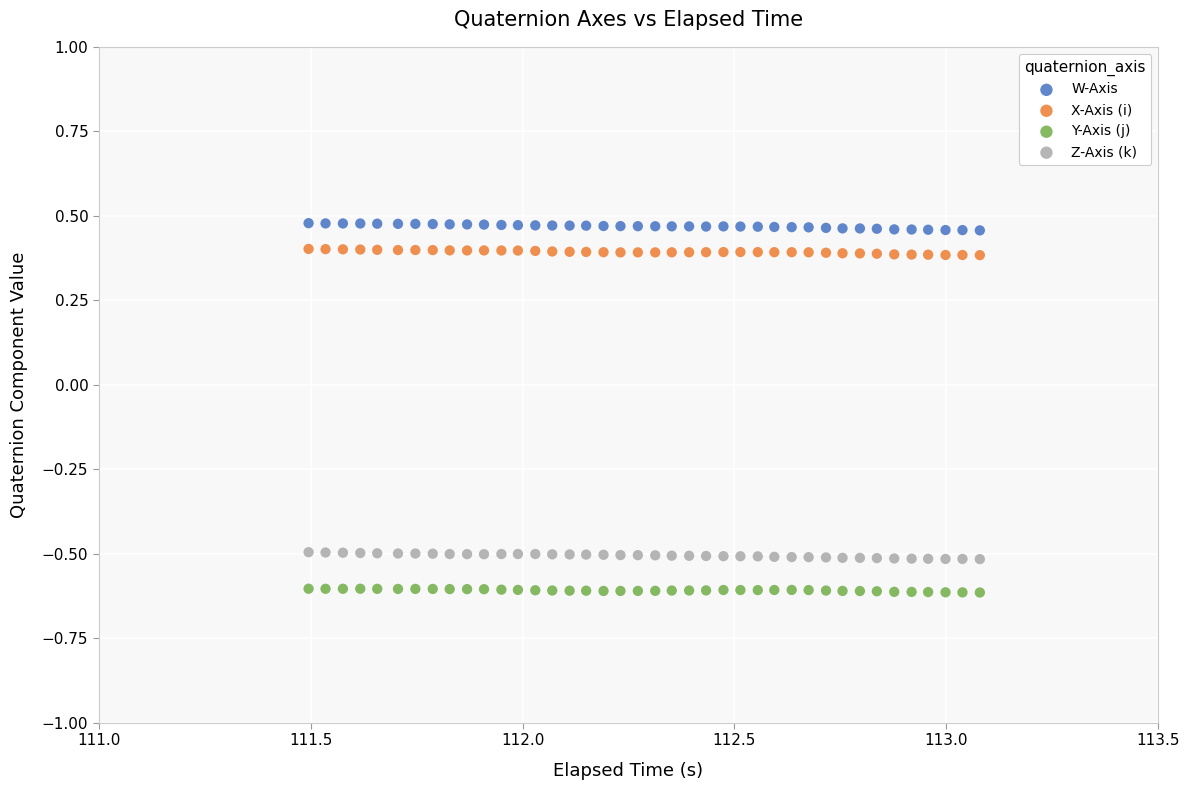

Across all data points, what is the range of X values (max minus min)?

1.6